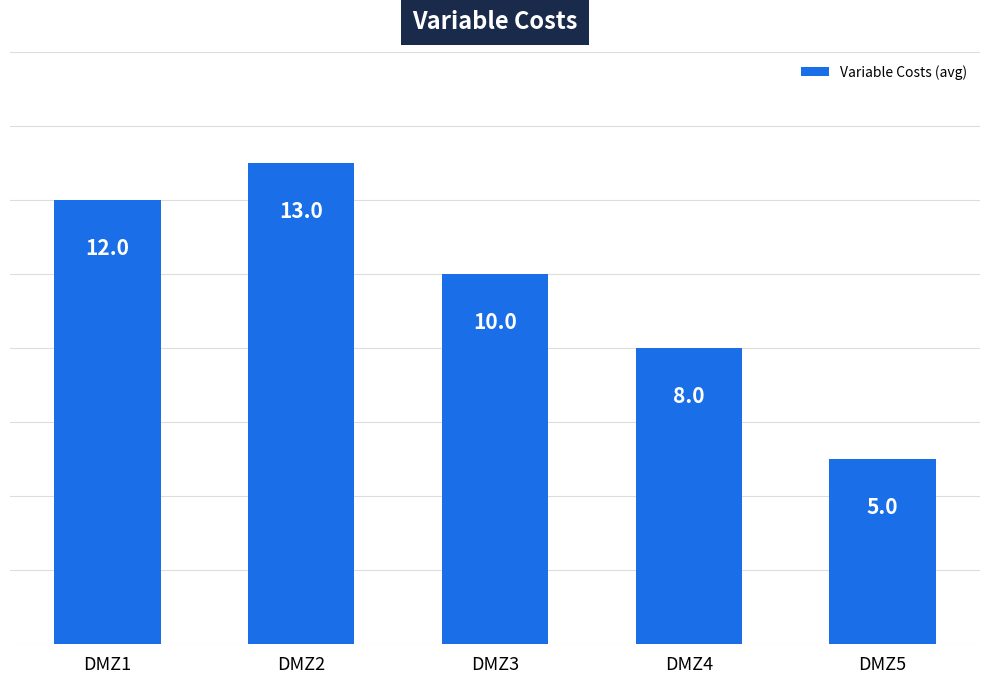

Rank the categories by value from lowest to highest.

DMZ5, DMZ4, DMZ3, DMZ1, DMZ2